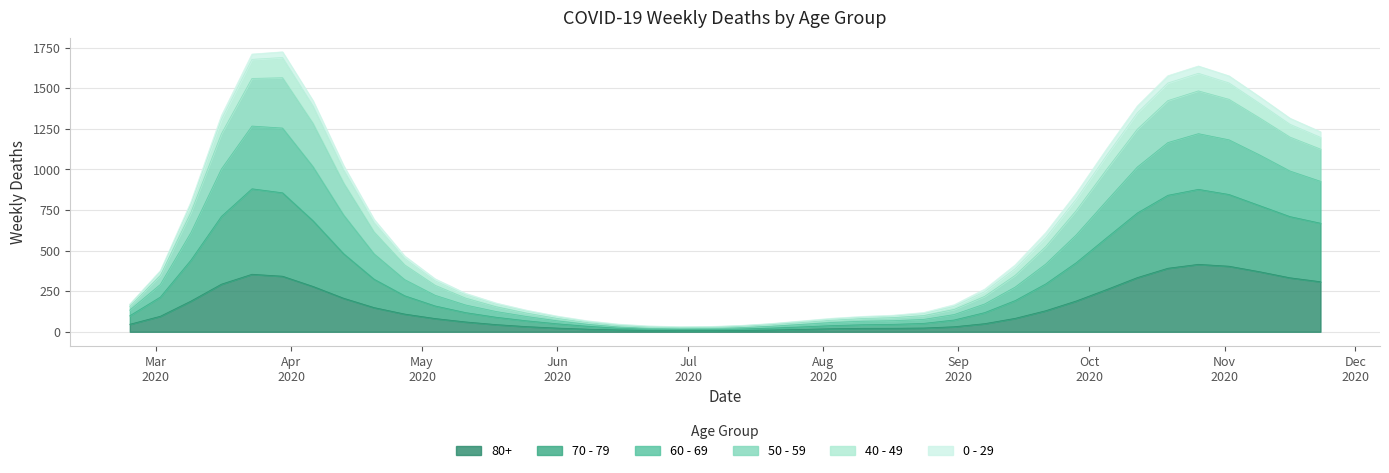

How many distinct data groups are displayed?

6